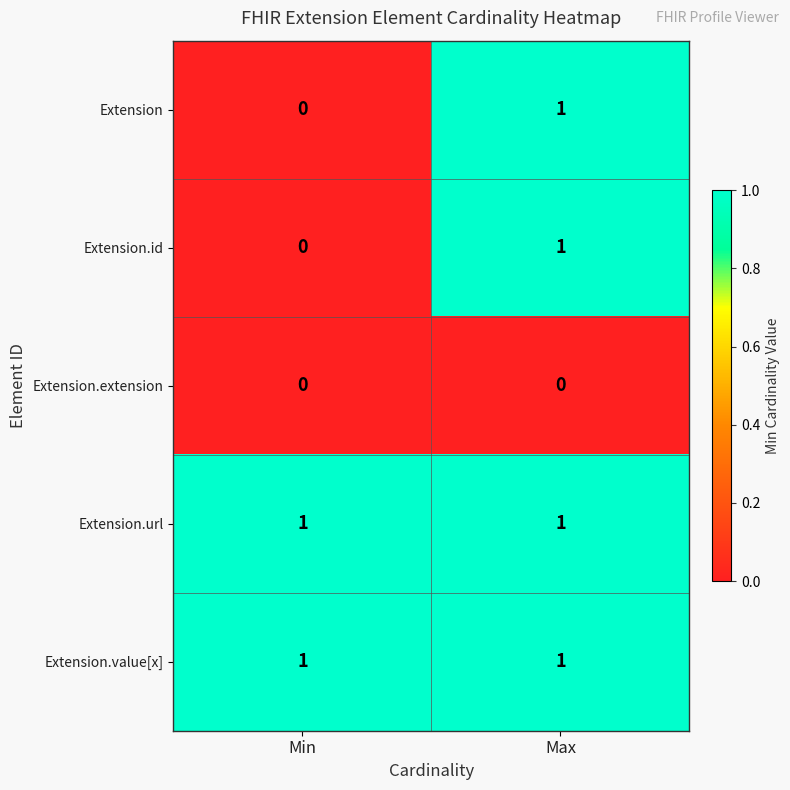

List the labels in order of Extension value, smallest first.

Min, Max